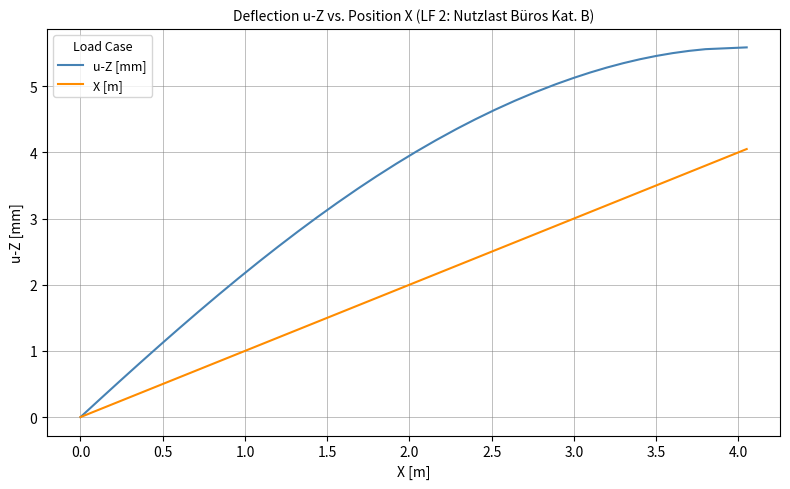

Rank the series by their average value, from lowest to highest.

X [m], u-Z [mm]